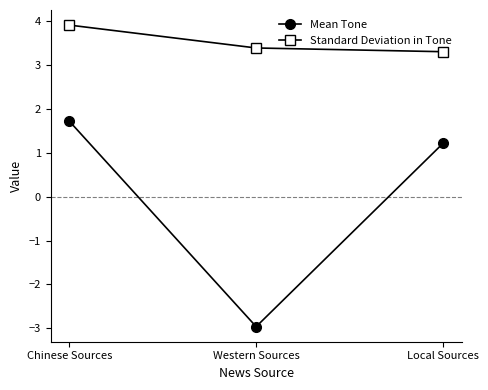

Which series has the largest total across all categories?

Standard Deviation in Tone